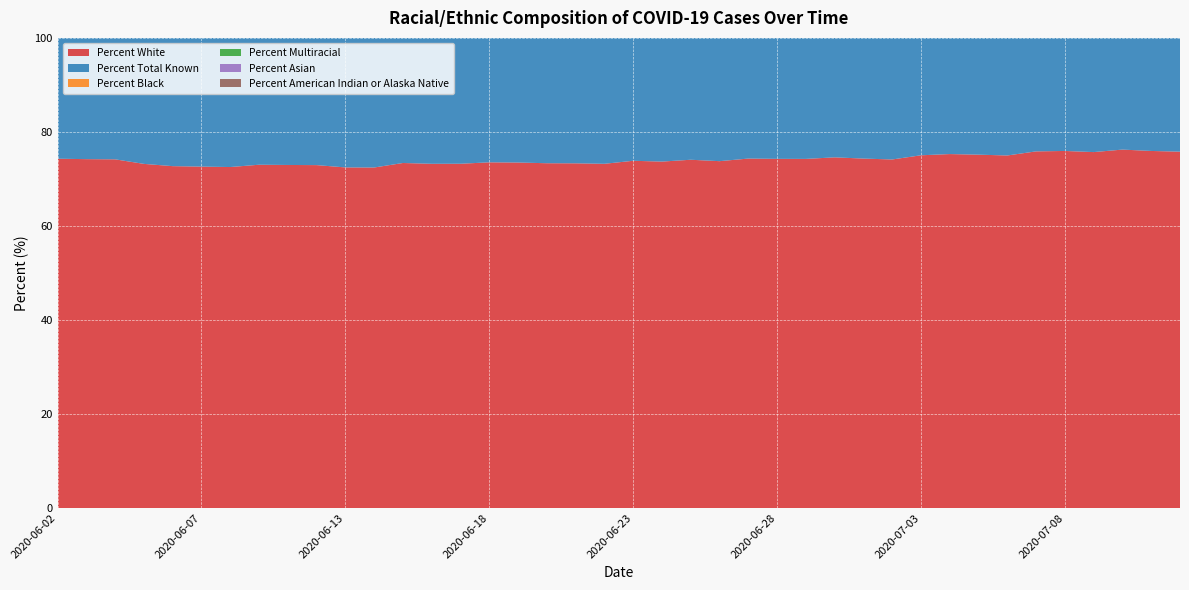

Reading left to right, extract all data points from this chart.

Percent White: 74.3	74.2	74.2	73.2	72.7	72.6	72.5	73.0	73.0	72.9	72.5	72.4	73.4	73.2	73.2	73.5	73.5	73.3	73.3	73.2	73.9	73.7	74.1	73.8	74.3	74.3	74.3	74.6	74.3	74.1	75.0	75.3	75.2	75.0	75.9	76.0	75.7	76.2	76.0	75.8
Percent Total Known: 69.5	69.6	69.6	70.0	68.6	68.3	67.8	67.8	69.7	69.7	67.5	67.1	69.7	68.9	68.7	69.7	68.6	67.8	67.4	67.0	69.5	68.6	69.4	68.6	69.6	69.3	68.8	69.5	68.8	68.0	69.8	69.9	68.8	68.1	70.1	69.2	68.3	69.3	68.0	67.2
Percent Black: 14.5	14.5	14.5	15.3	15.6	15.6	15.7	15.3	15.4	15.4	15.6	15.6	15.0	15.1	15.2	14.9	14.9	15.0	15.1	15.1	14.6	14.7	14.5	14.7	14.4	14.4	14.4	14.2	14.4	14.6	14.1	13.9	14.0	14.1	13.6	13.8	13.9	13.6	13.8	13.8
Percent Multiracial: 5.5	5.6	5.7	5.8	5.8	5.9	5.9	5.9	6.0	6.0	6.3	6.3	6.1	6.2	6.2	6.2	6.2	6.3	6.3	6.4	6.4	6.4	6.3	6.4	6.3	6.3	6.3	6.3	6.4	6.4	6.2	6.1	6.1	6.2	6.0	5.8	6.0	5.9	6.0	6.0
Percent Asian: 5.4	5.3	5.2	5.3	5.4	5.4	5.4	5.1	5.1	5.1	5.1	5.1	4.8	4.8	4.8	4.7	4.7	4.7	4.6	4.6	4.4	4.4	4.3	4.3	4.2	4.2	4.2	4.1	4.1	4.1	3.9	3.9	3.9	3.9	3.7	3.7	3.7	3.5	3.5	3.5
Percent American Indian or Alaska Native: 0.1	0.2	0.2	0.2	0.2	0.2	0.3	0.3	0.3	0.3	0.3	0.3	0.3	0.3	0.3	0.3	0.3	0.3	0.3	0.3	0.4	0.4	0.4	0.5	0.5	0.5	0.5	0.5	0.5	0.5	0.5	0.5	0.5	0.5	0.5	0.5	0.5	0.5	0.5	0.5